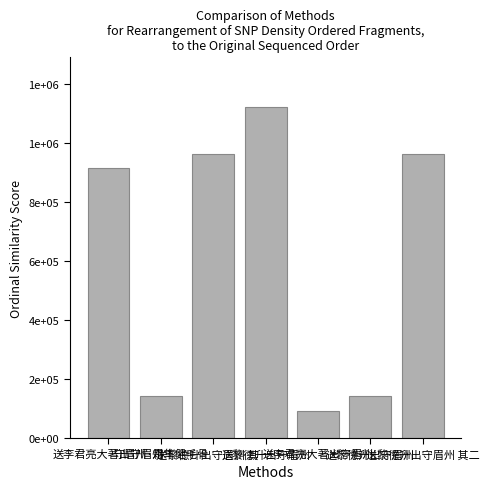

What is the difference between the maximum and minimum values?

1029192